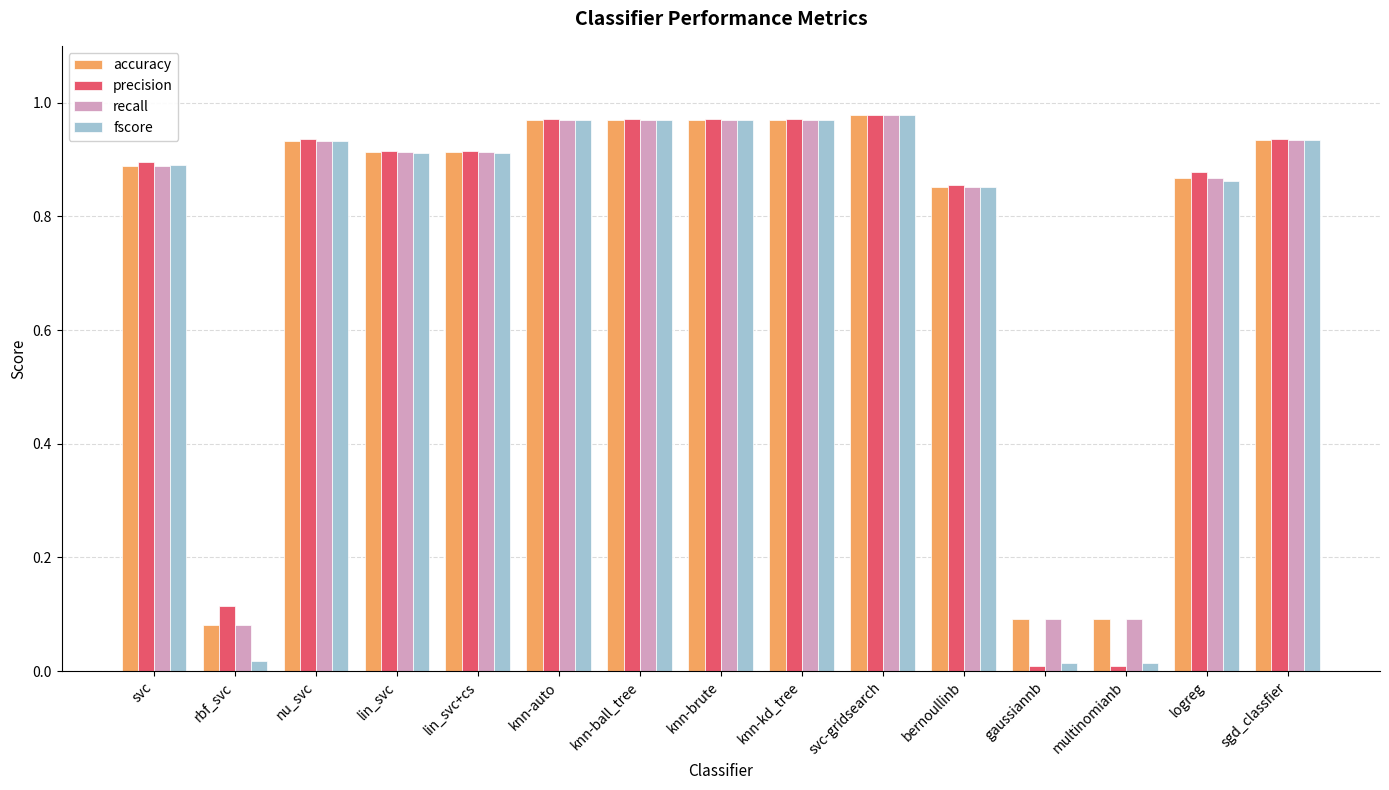

What is the total value across all series at lin_svc?

3.7